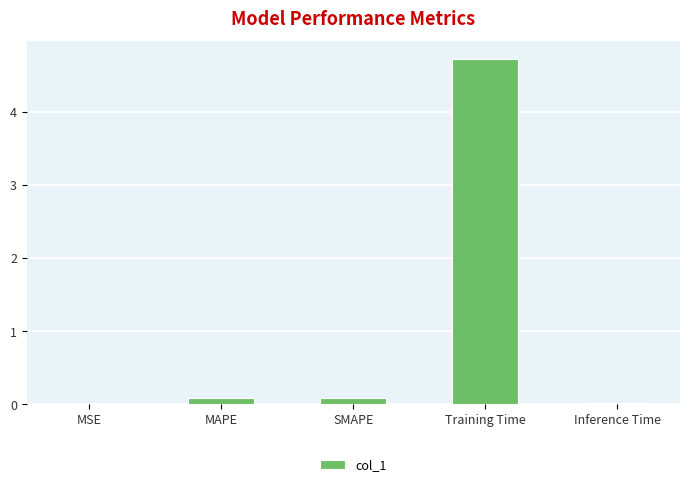

How many series are shown in this chart?

1